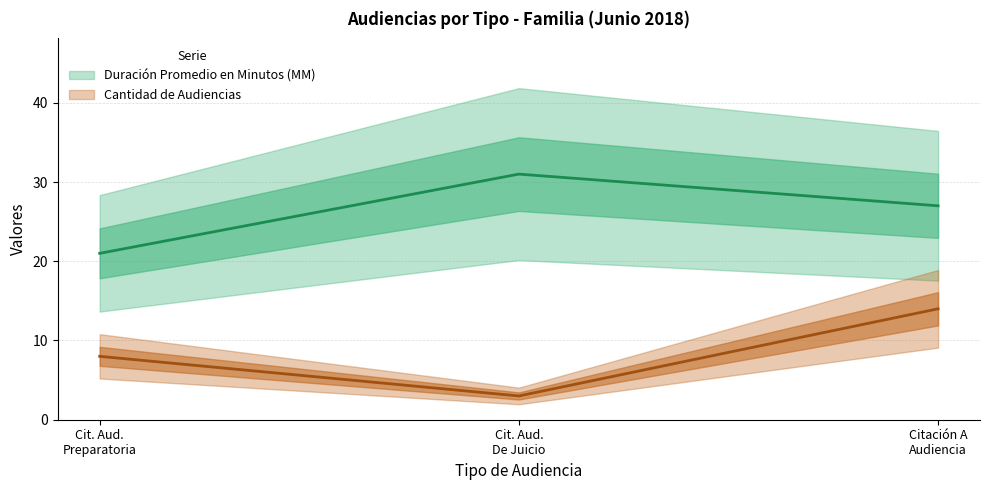

What is the label of the 1st point from the right?

Citación A Audiencia